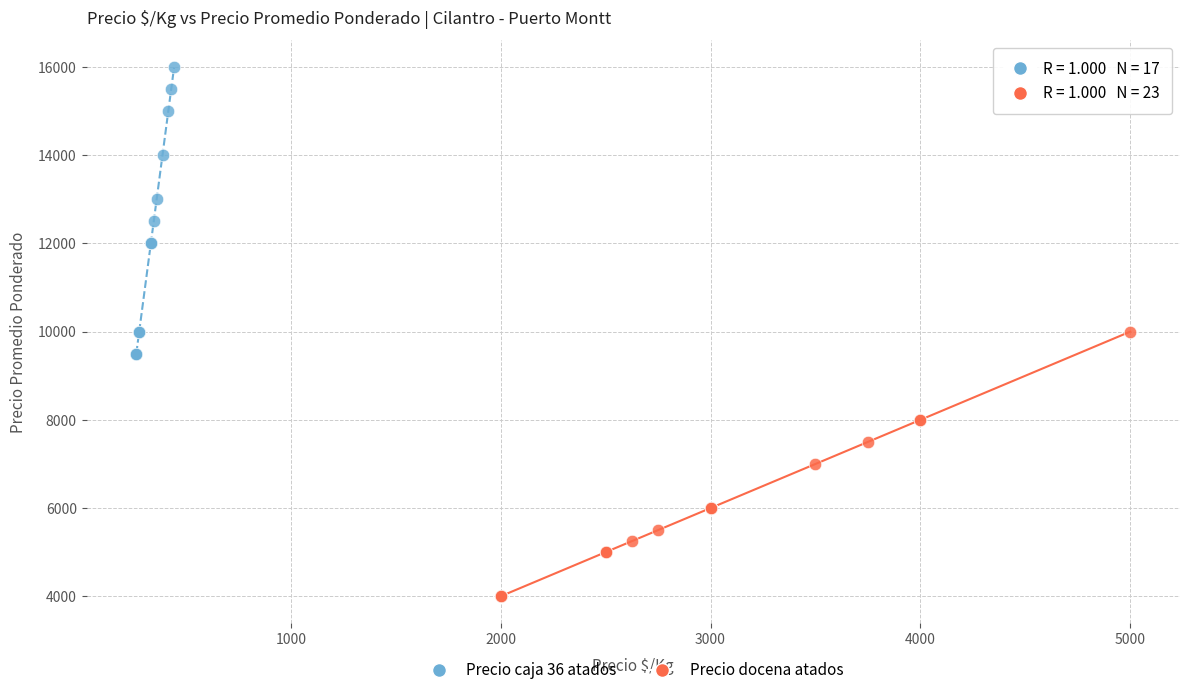

Which series reaches the maximum Y coordinate?

Precio caja 36 atados